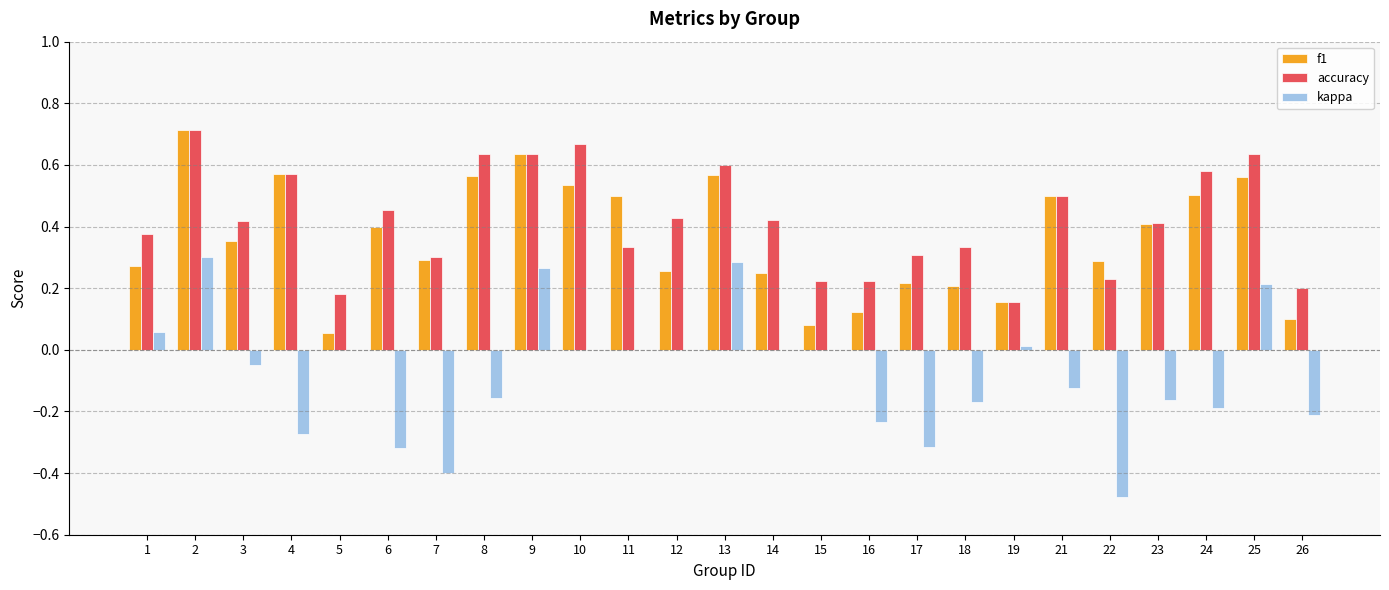

What is the sum of all kappa values?

-1.9